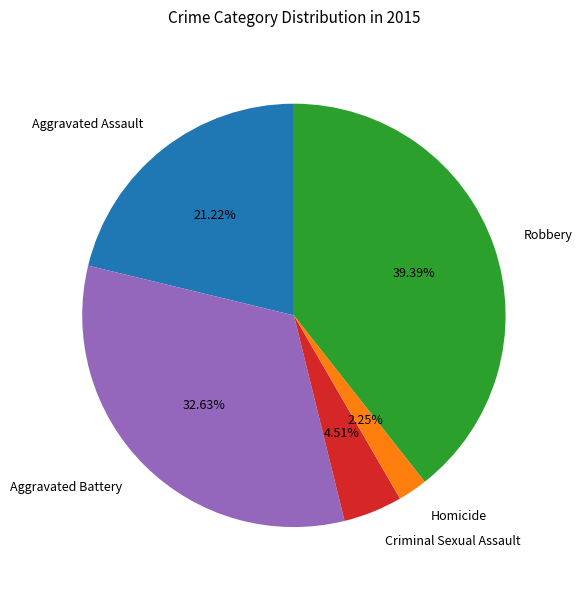

To the nearest percent, what is the difference between the largest and smallest slice percentages?

37%